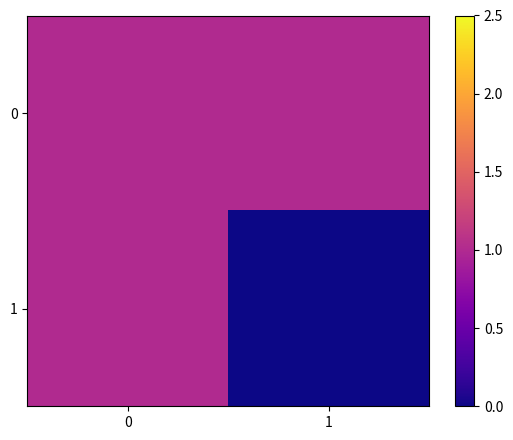

Rank the series at 0 from lowest to highest value.

0, 1